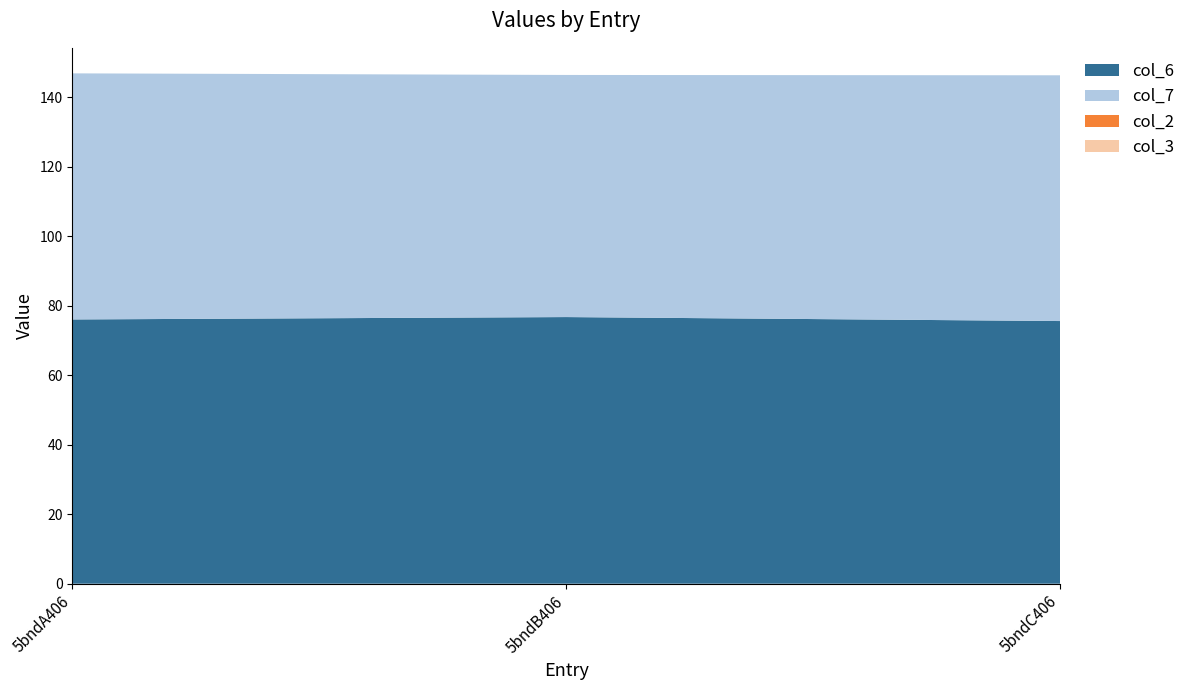

Reading left to right, what are all the values shown in this chart?

col_6: 76.1	76.8	75.6
col_7: 70.9	69.7	70.8
col_2: 0.0	0.0	0.0
col_3: 0.0	0.0	0.0